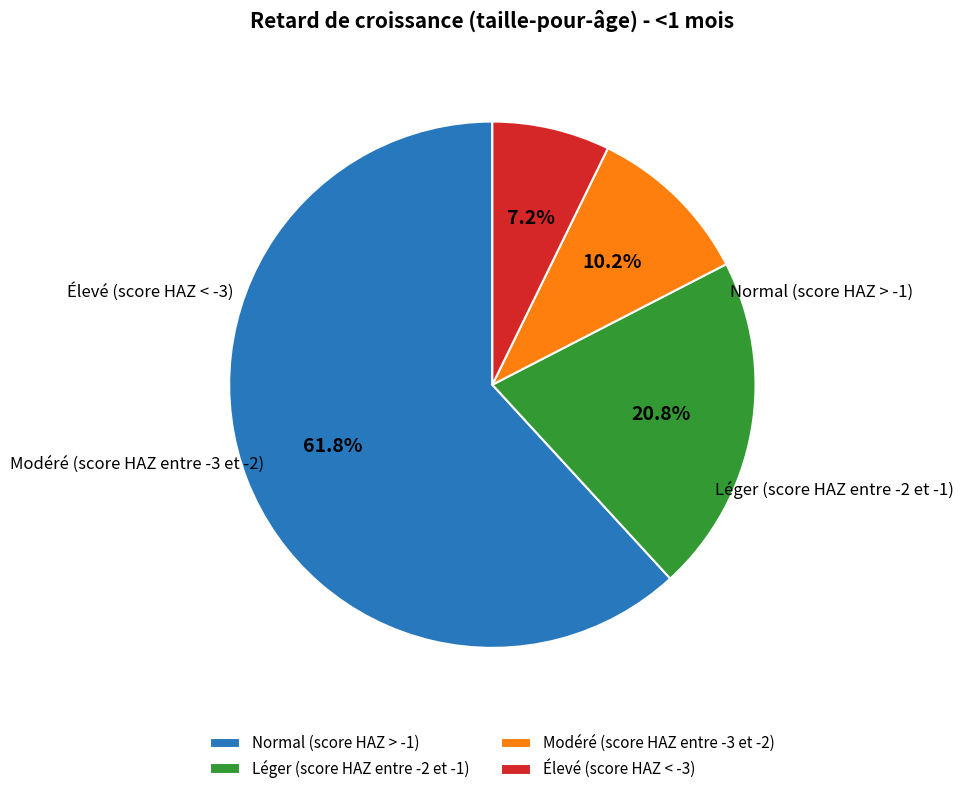

Which has a higher value, Modéré (score HAZ entre -3 et -2) or Élevé (score HAZ < -3)?

Modéré (score HAZ entre -3 et -2)